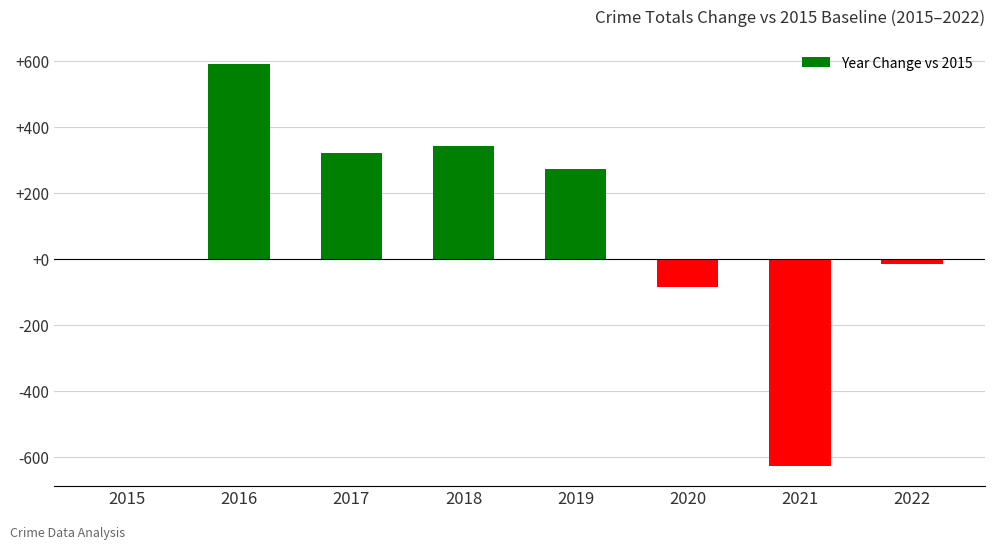

What is the sum of the values at 2020 and 2018?

257